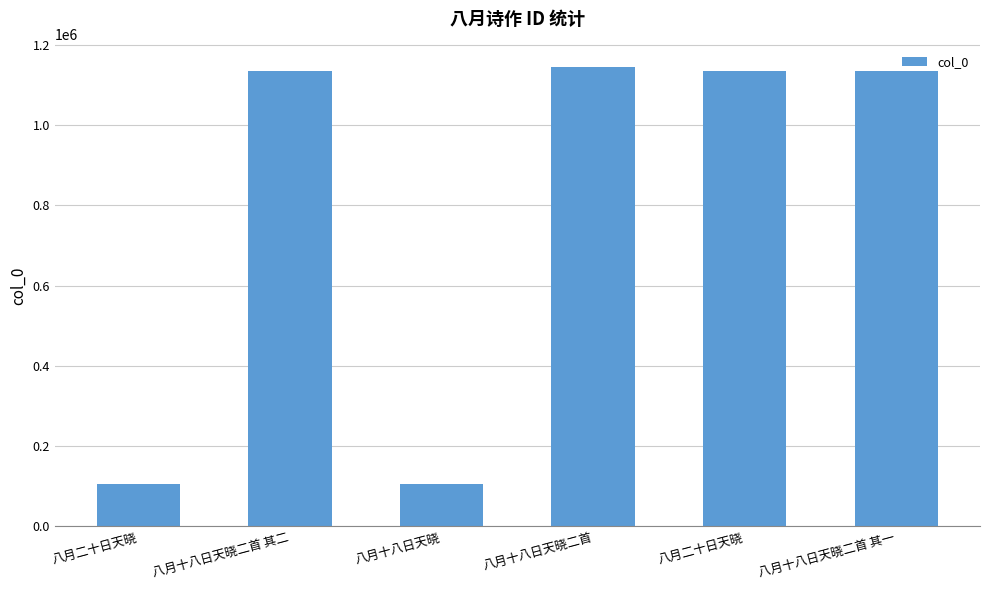

What is the difference between the maximum and second lowest values?

1037590